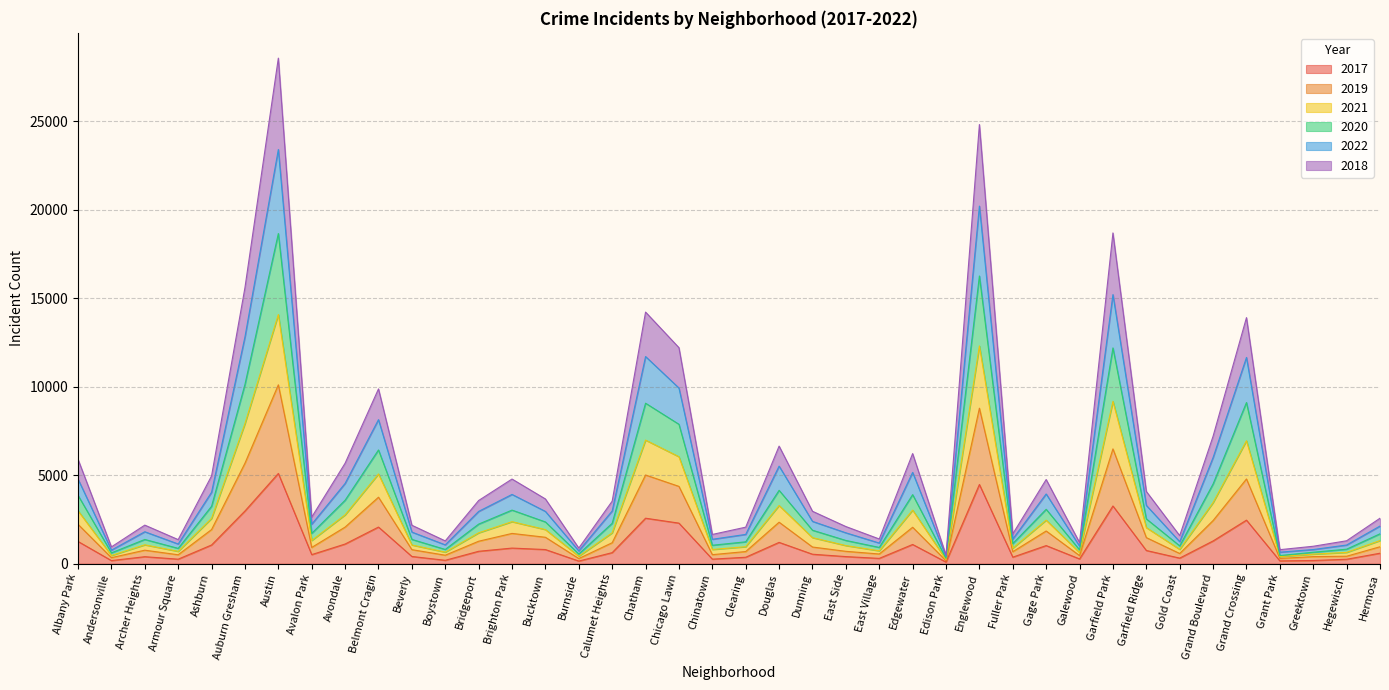

How many series are shown in this chart?

6